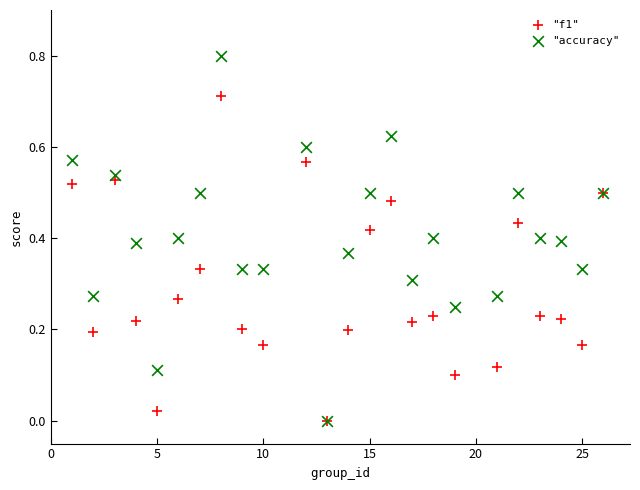

What are all the series names shown in the legend?

"f1", "accuracy"